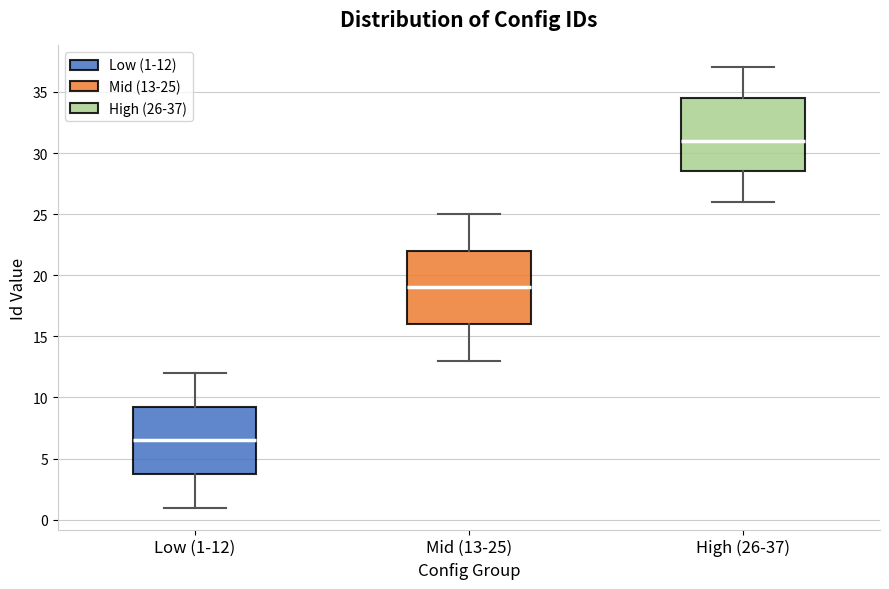

Where is the upper edge of the box for Low (1-12) on the y-axis? The values are not printed on the chart, so give them approximately, as read against the axis.

9.5